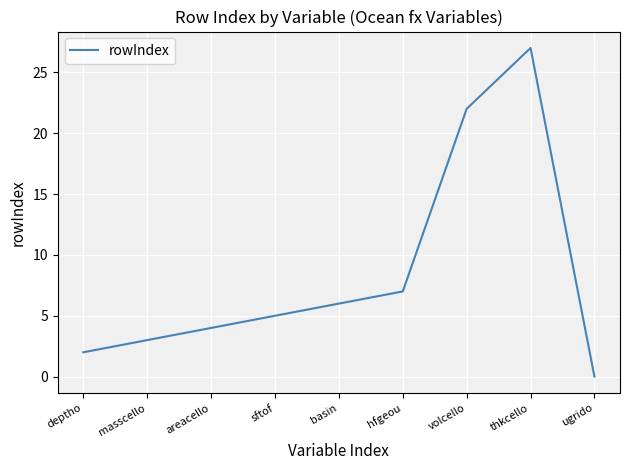

What is the change in value from masscello to areacello?

+1